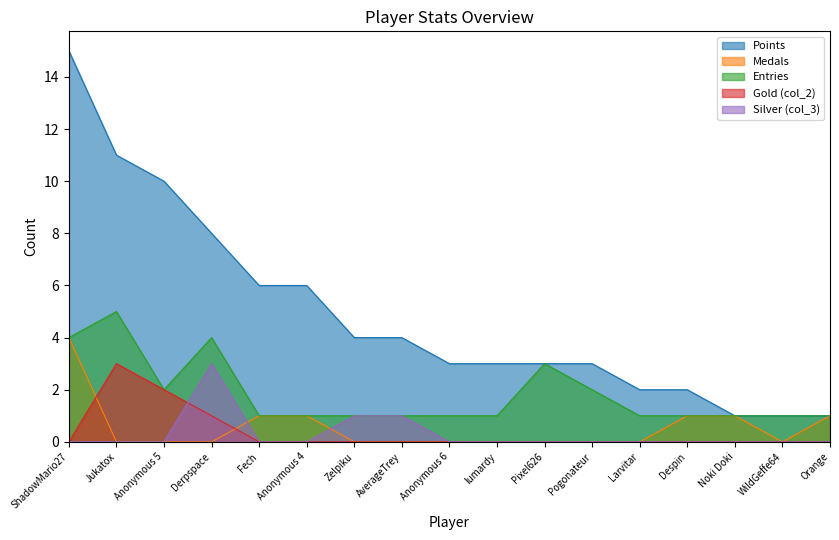

List the labels in order of Medals value, smallest first.

Jukatox, Anonymous 5, Derpspace, Zelpiku, AverageTrey, Anonymous 6, lumardy, Pixel626, Pogonateur, Larvitar, WildGeffe64, Fech, Anonymous 4, Despin, Noki Doki, Orange, ShadowMario27